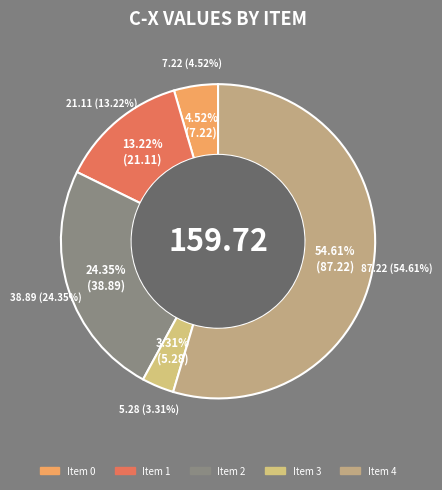

Between 1 and 0, which is larger?

1